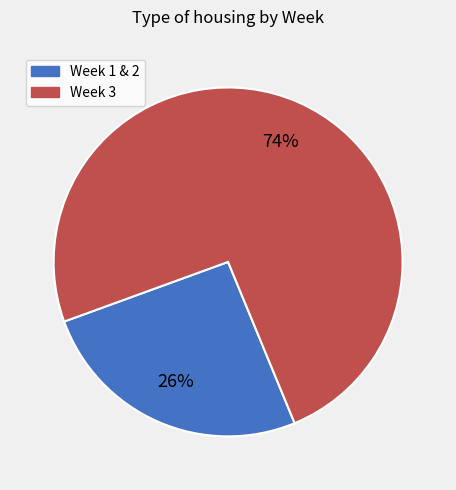

Is the sum of Week 3 and Week 1 & 2 greater than half?

Yes